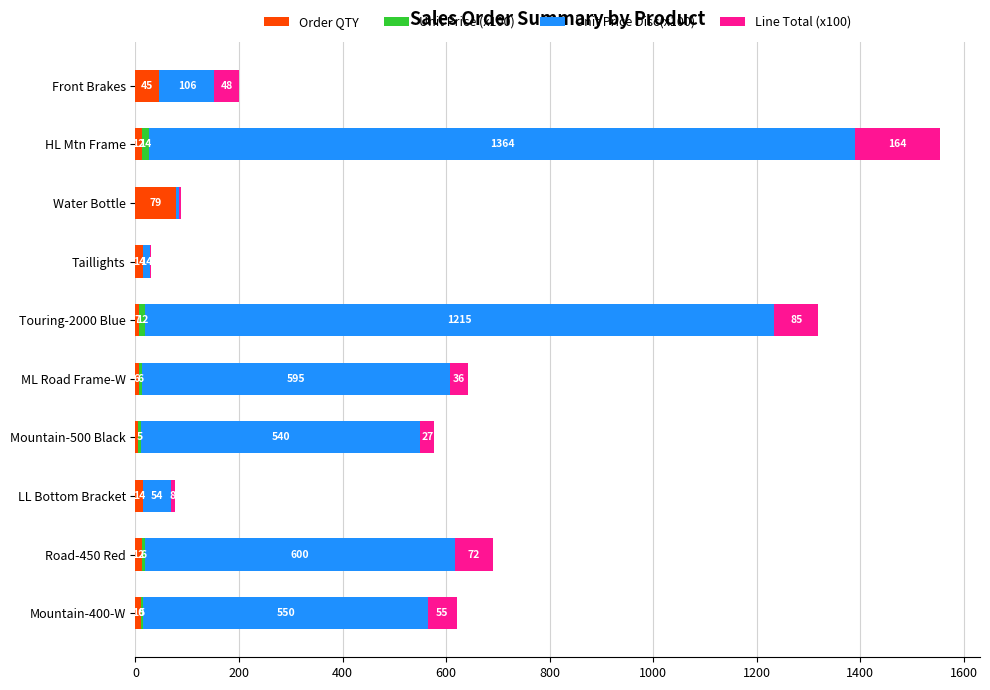

How many series are shown in this chart?

4